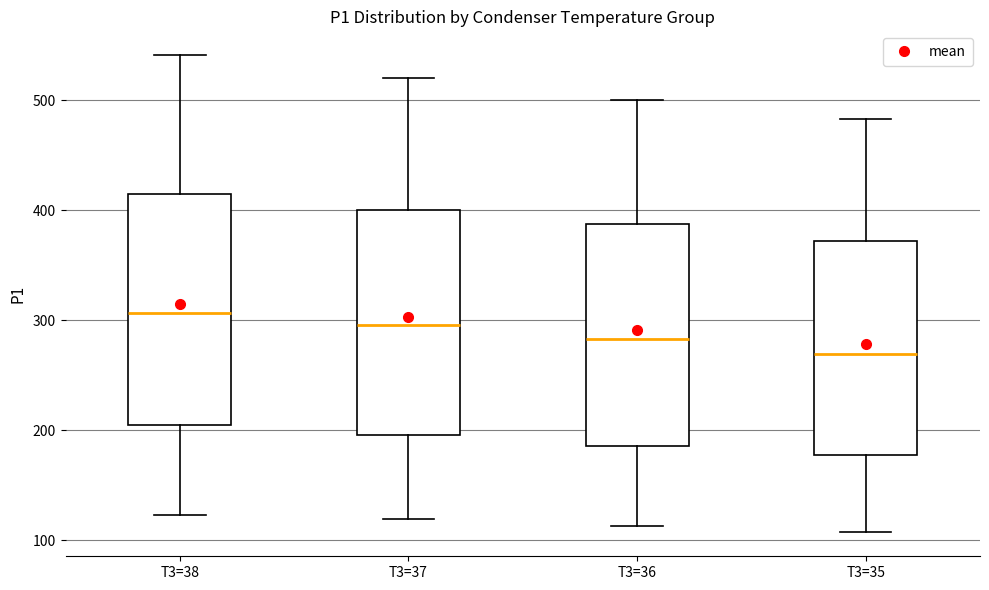

Which box has the lowest median line?

T3=35